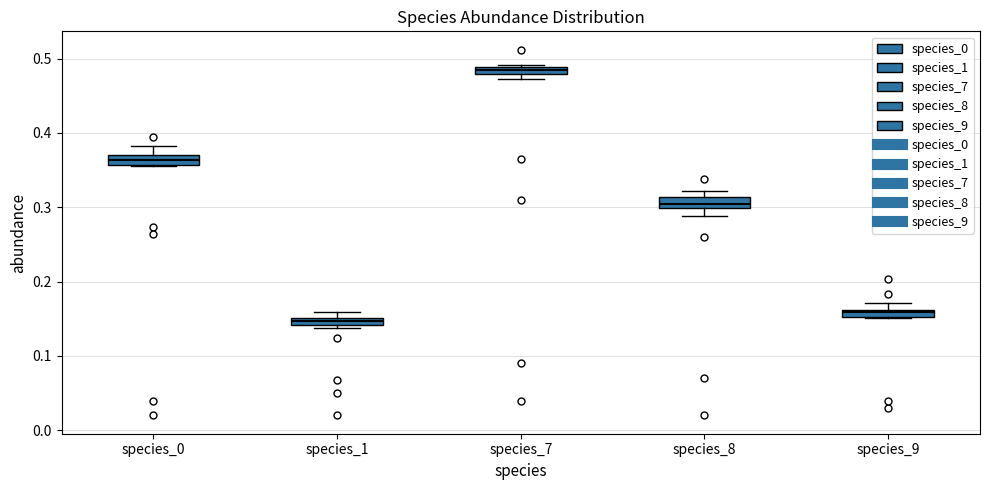

Where is the lower edge of the box for species_1 on the y-axis? The values are not printed on the chart, so give them approximately, as read against the axis.

0.14